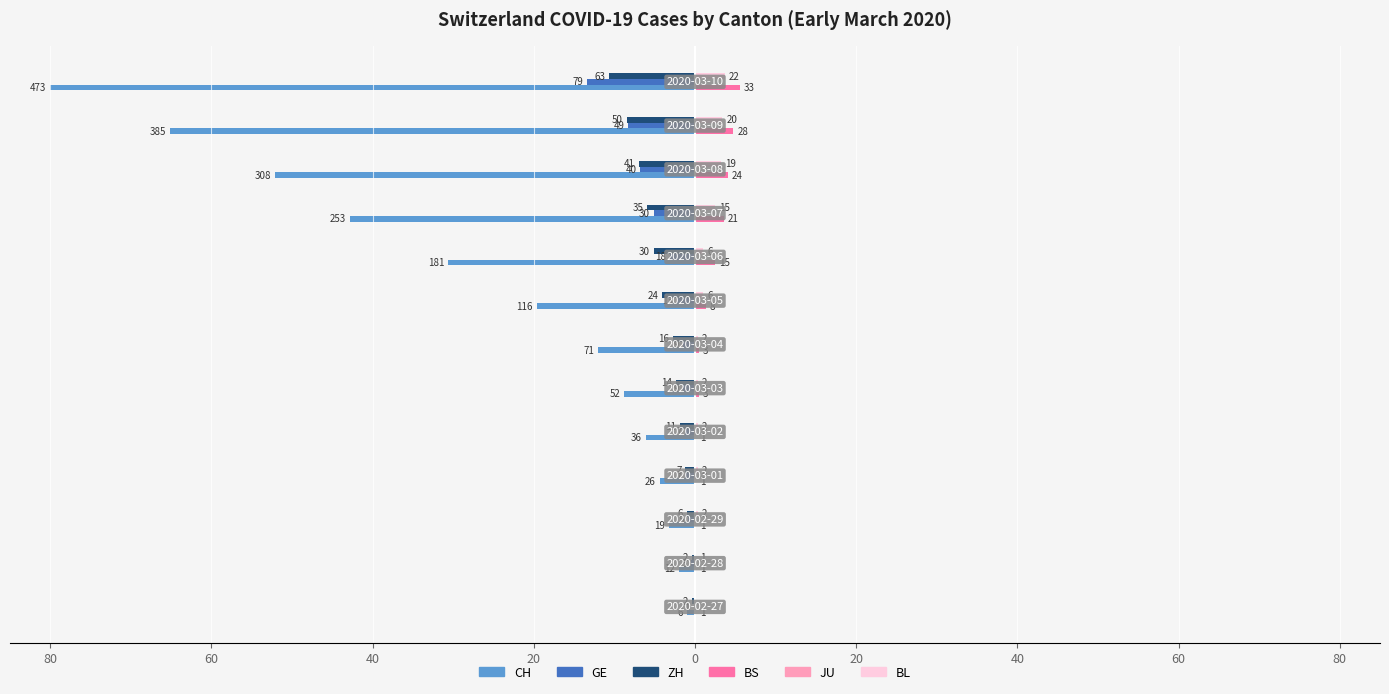

What is the difference between the maximum and minimum values in the BS series?

5.4